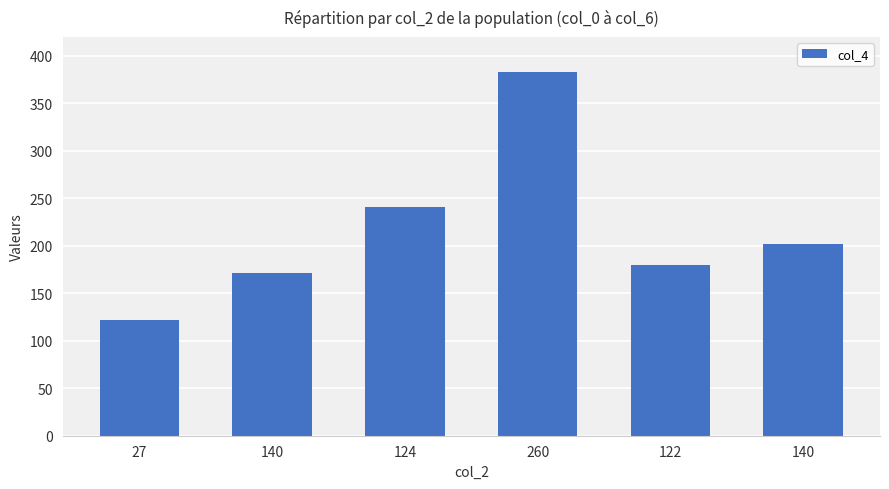

Reading left to right, extract all data points from this chart.

122	171	241	383	180	202